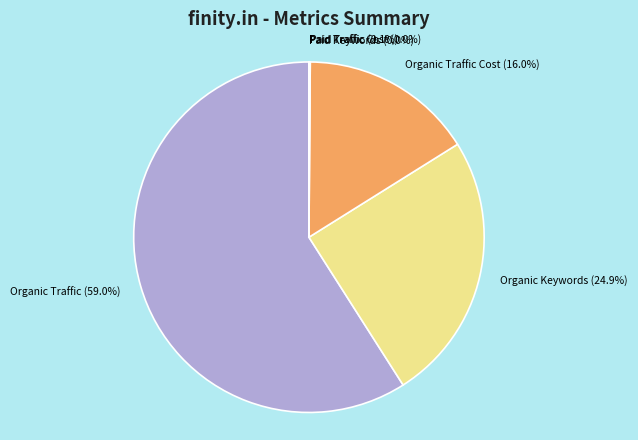

What is the majority slice?

Organic Traffic (59.0%)